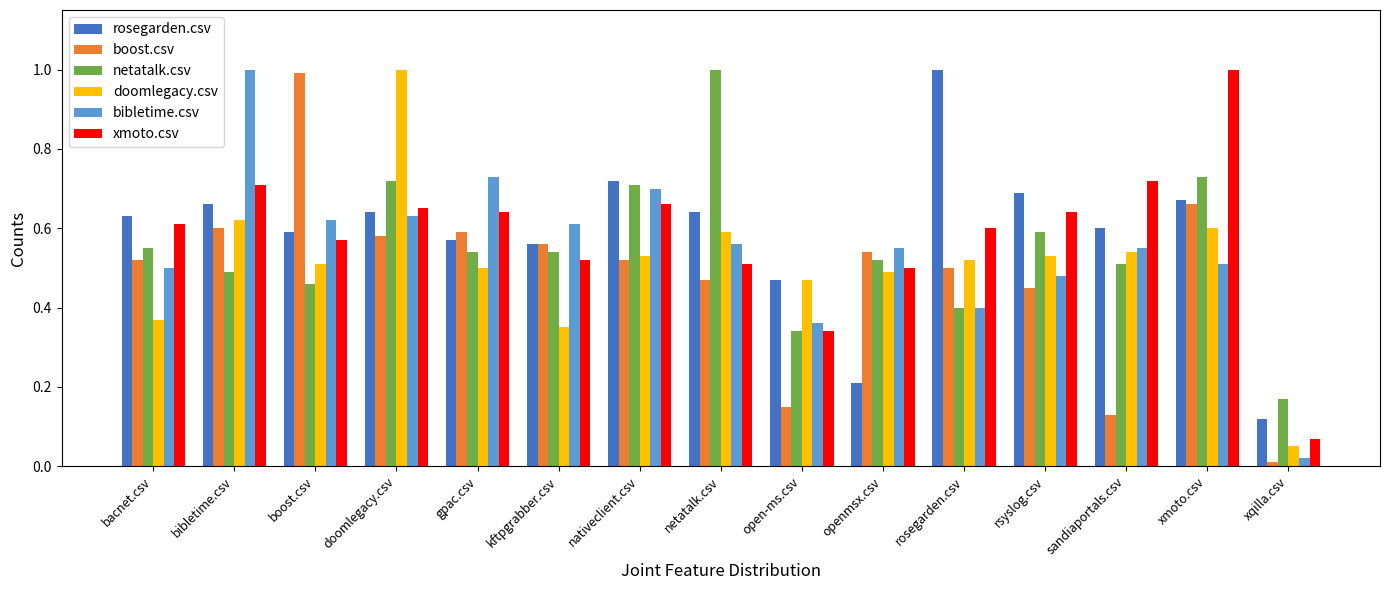

How many bars are there in each group?

6